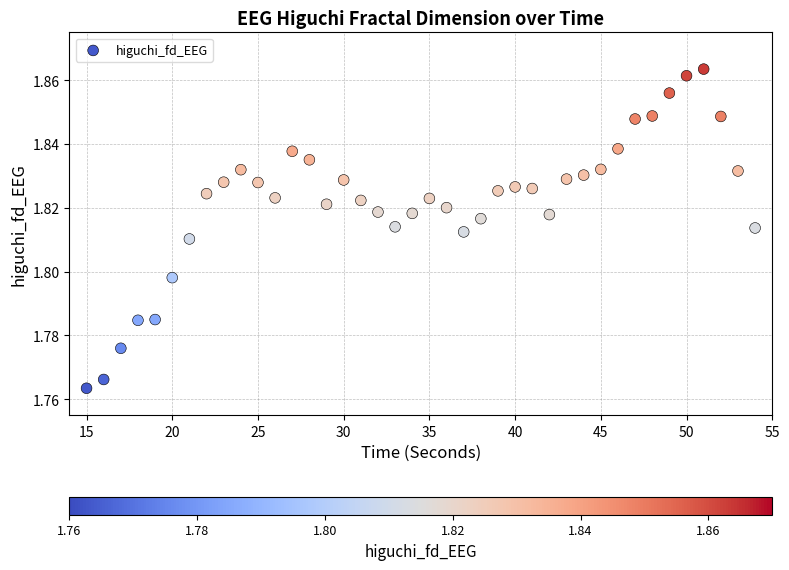

What is the range of X values (max minus min)?

39.0